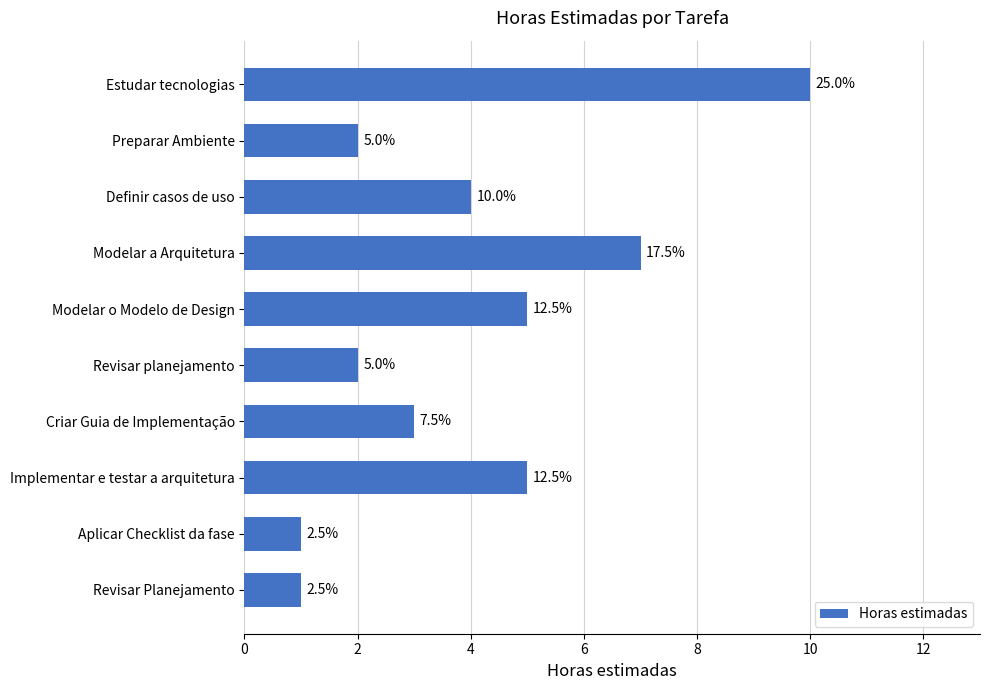

How many bars are there in total?

10